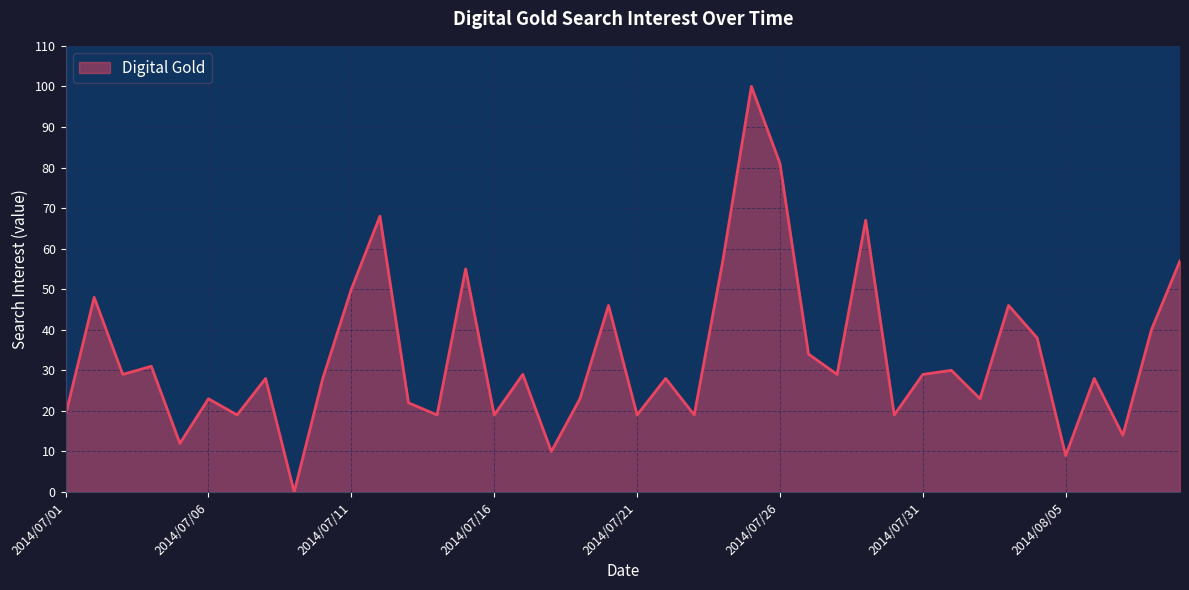

What is the greatest value displayed?

100